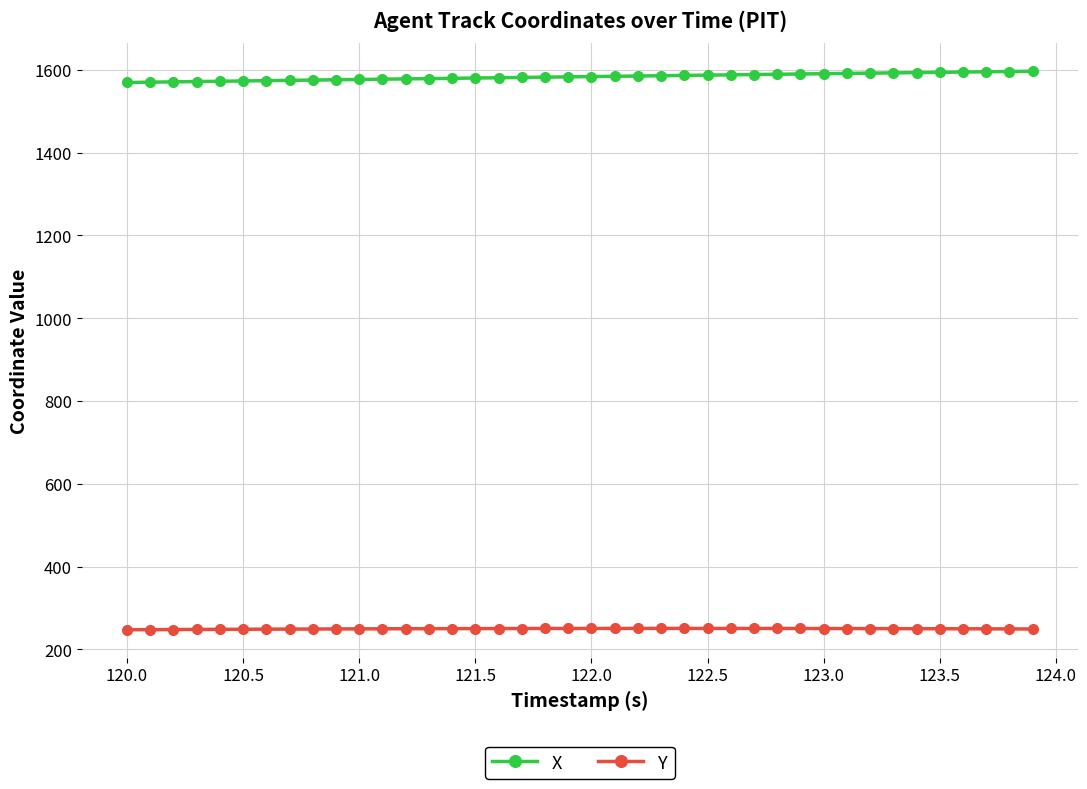

What is the minimum value shown in the chart?

247.3